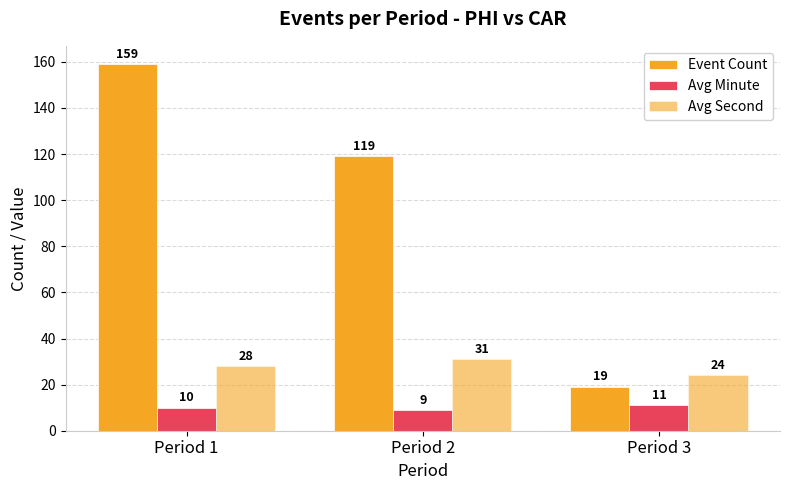

Between Period 1 and Period 3, which series saw the biggest shift?

Event Count